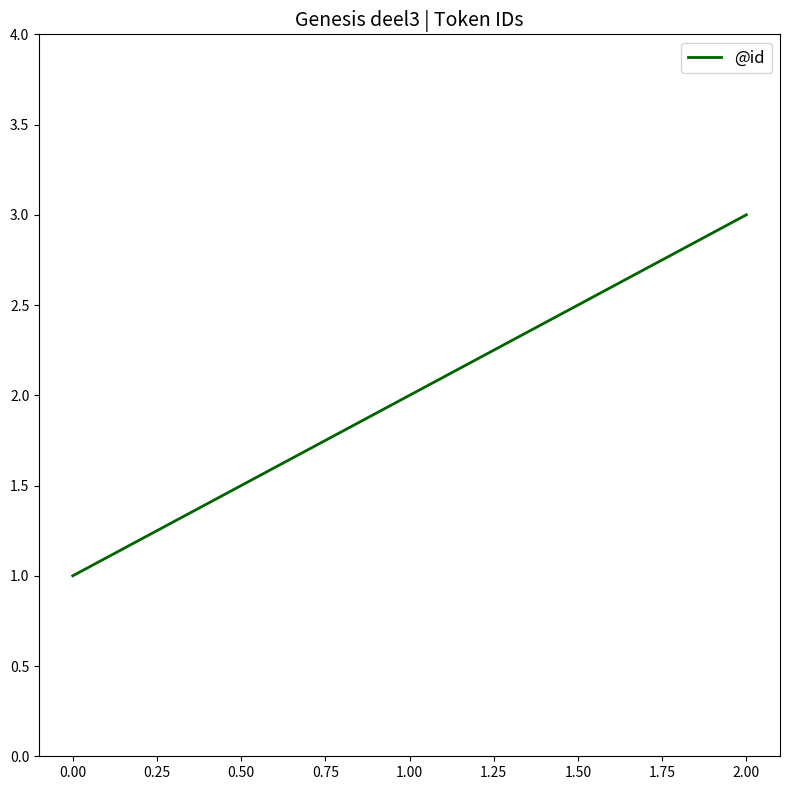

What is the difference between the maximum and minimum values?

2